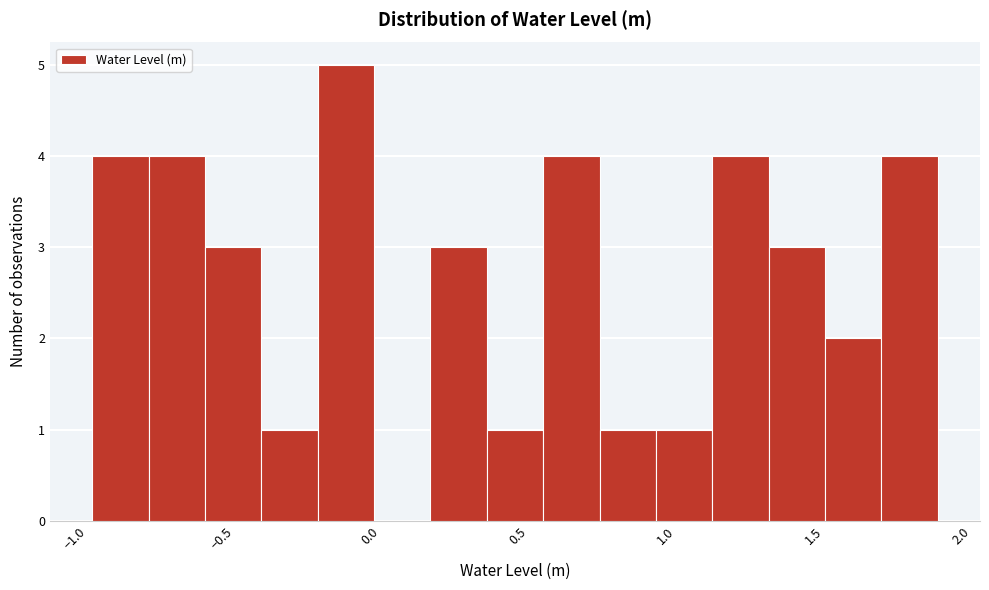

Read against the x-axis, roughly where is the centre of the tallest bar?

-0.10